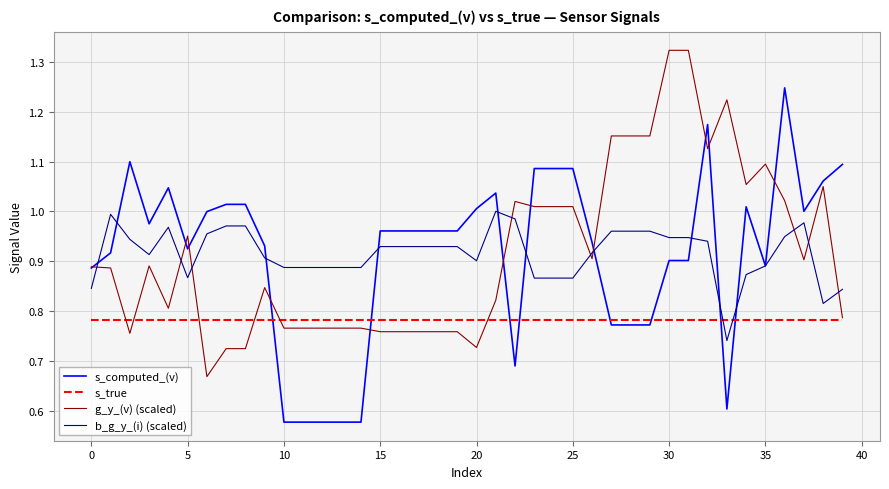

Which series has the largest range (max minus min)?

s_computed_(v)